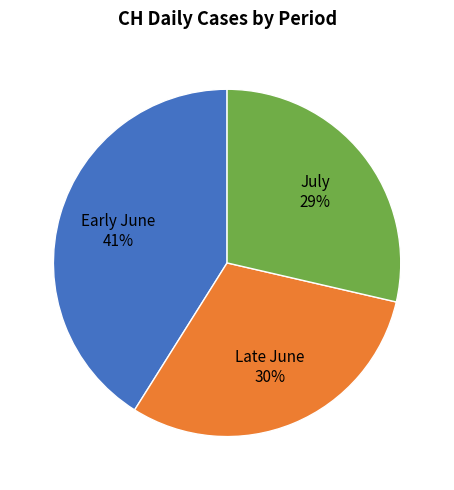

How many segments does this pie chart have?

3